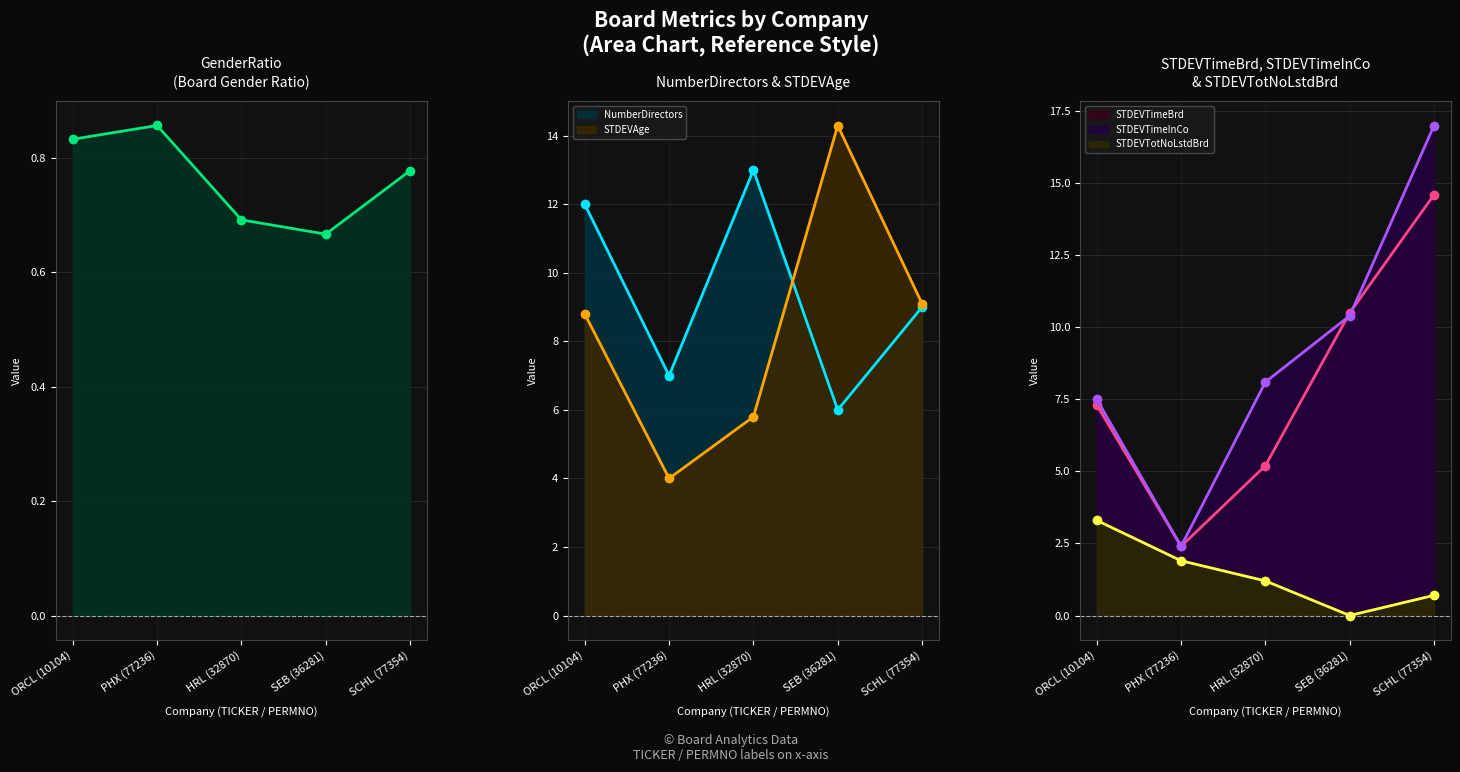

True or false: STDEVAge has a value of 5.2 at ORCL (10104).

False